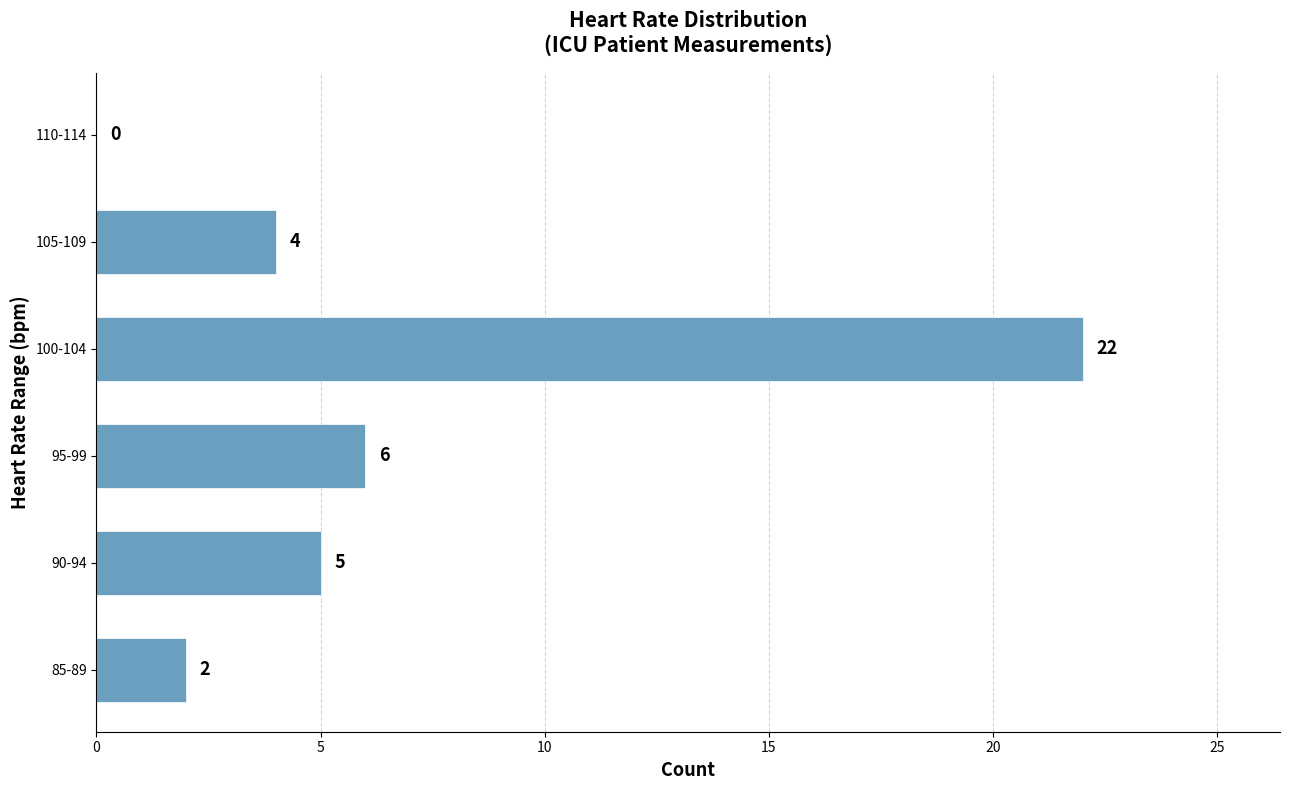

What is the change in value from 105-109 to 110-114?

-4